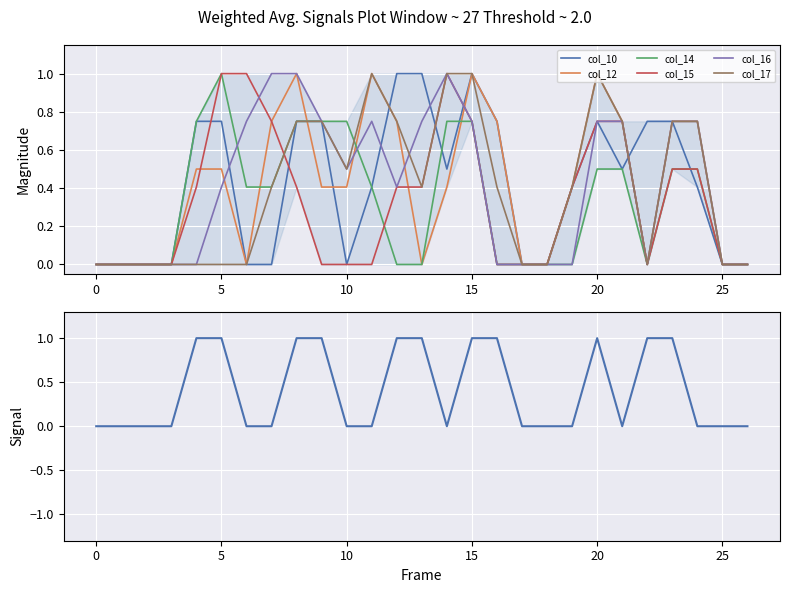

What is the sum of all col_16 values?

11.1